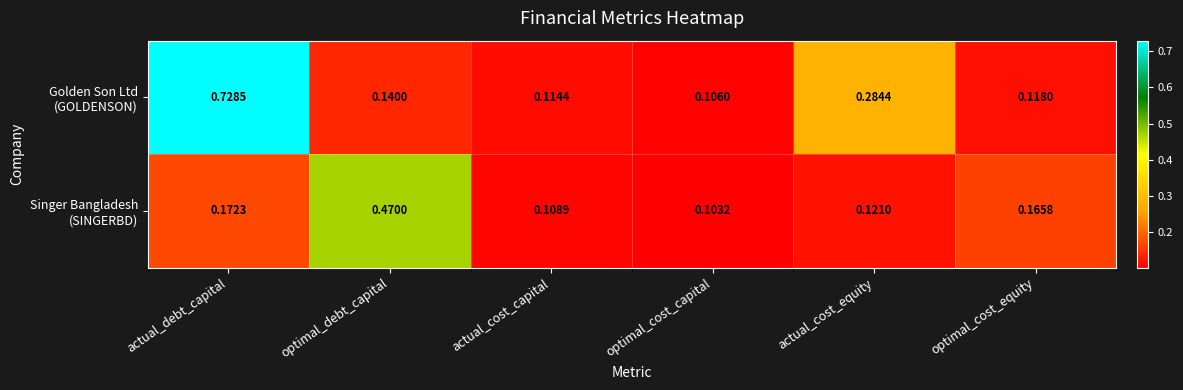

At how many categories does at least one series exceed 0?

6